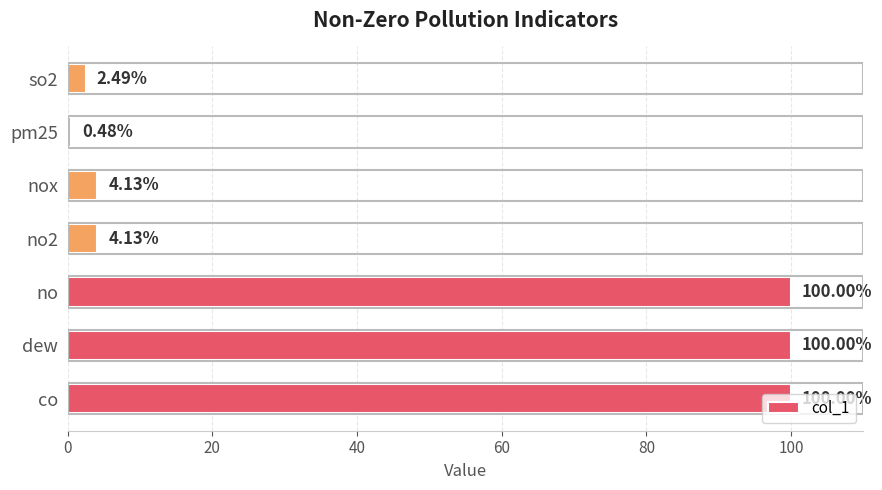

How many categories are shown in the chart?

7